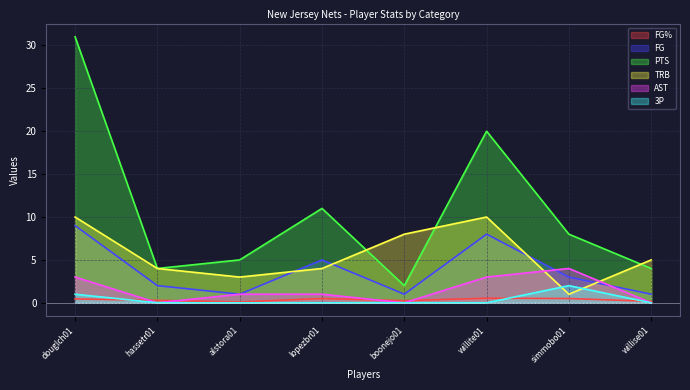

What is the average value of the FG% series?

0.3